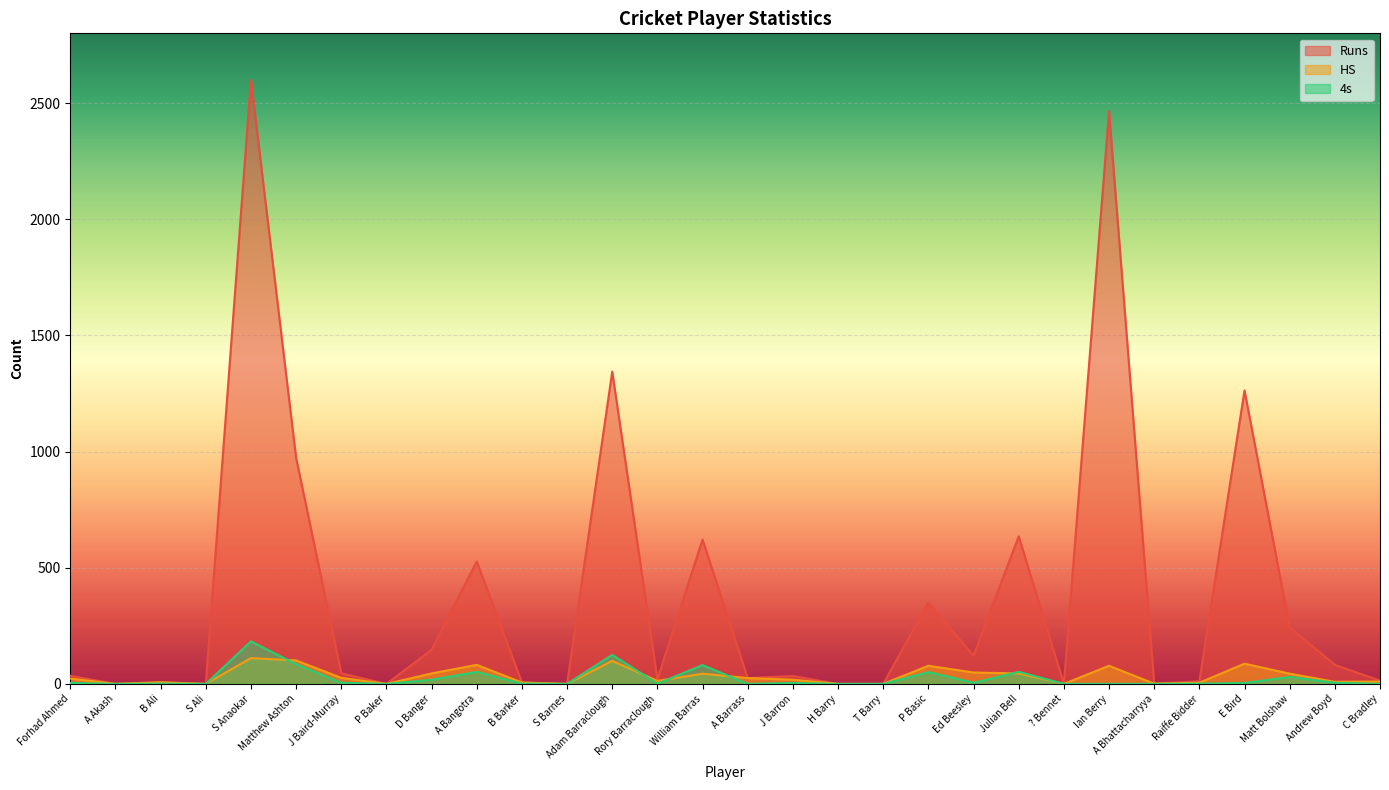

What is the maximum value shown in the chart?

2600